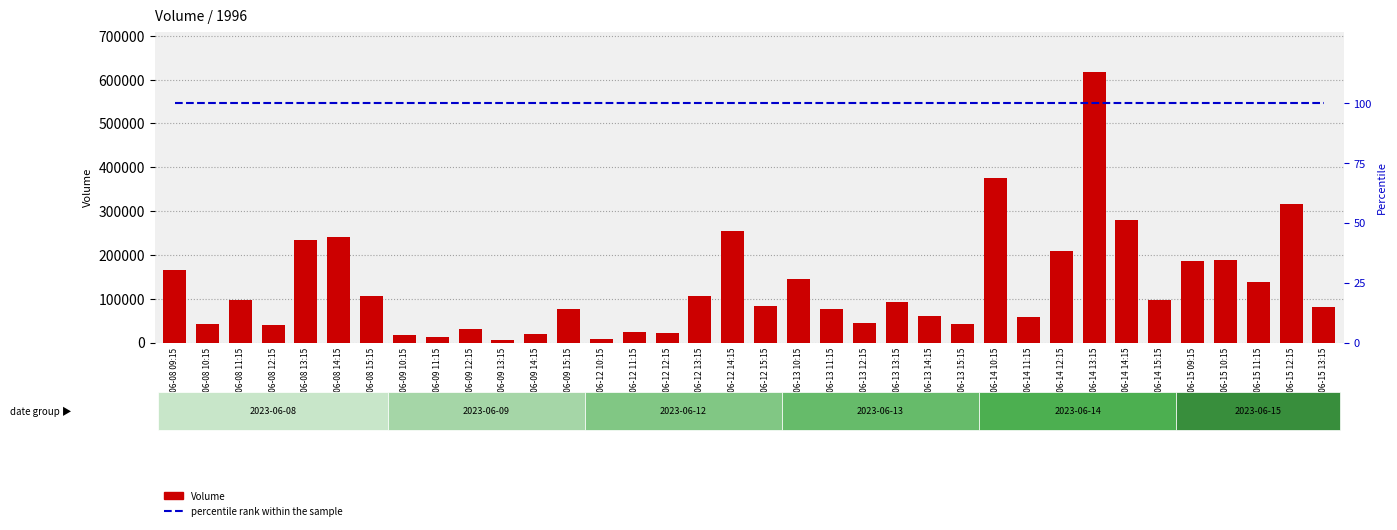

Does the chart contain any negative values?

No